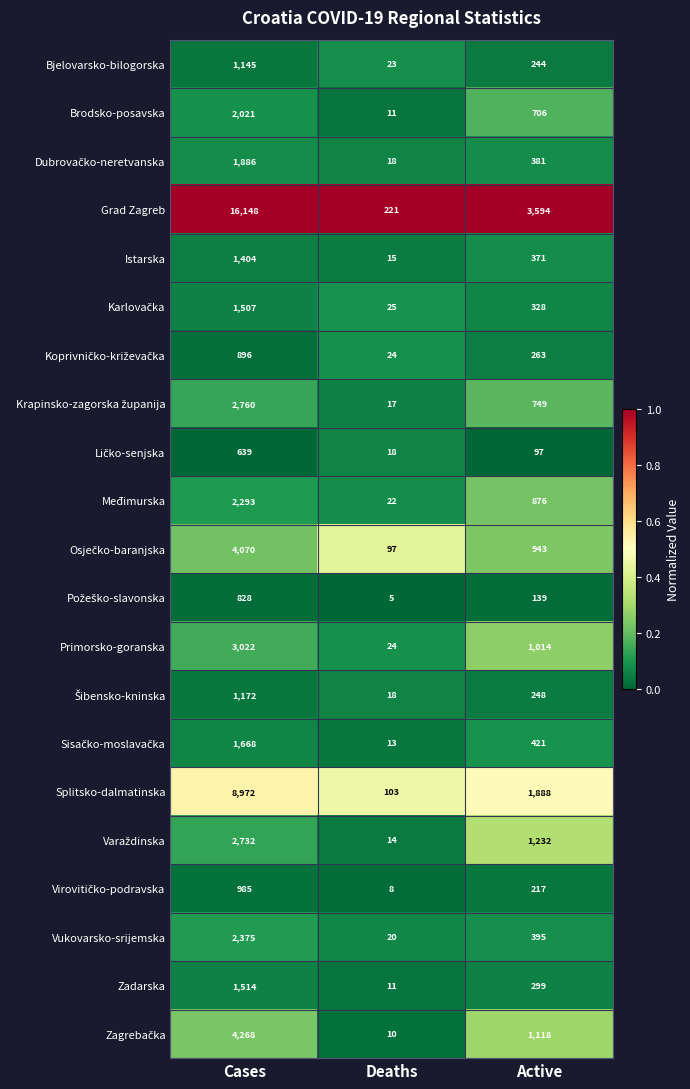

Which series has the widest spread of values?

Grad Zagreb